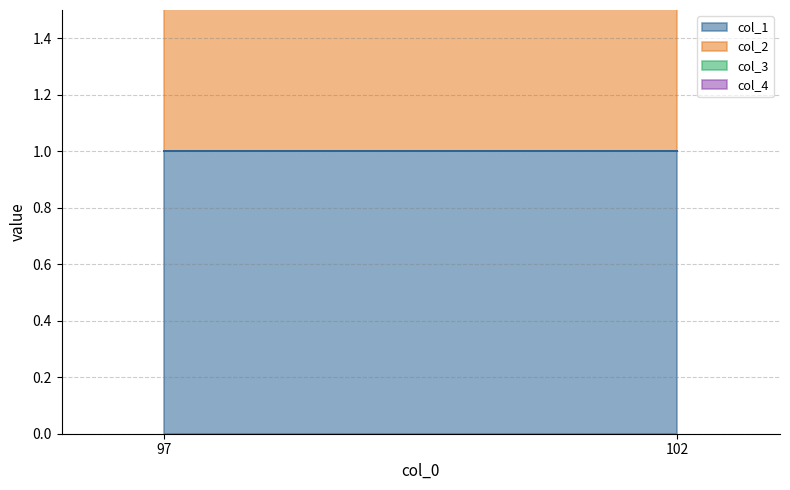

Between 97 and 102, which series saw the biggest shift?

col_1